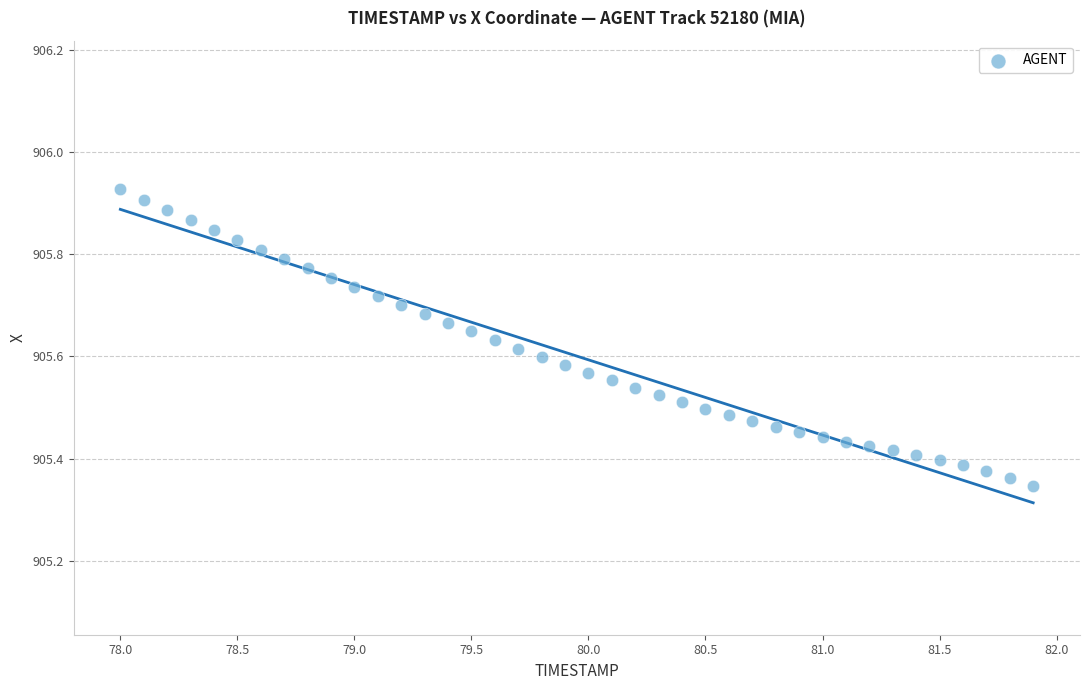

What is the range of X values (max minus min)?

3.9